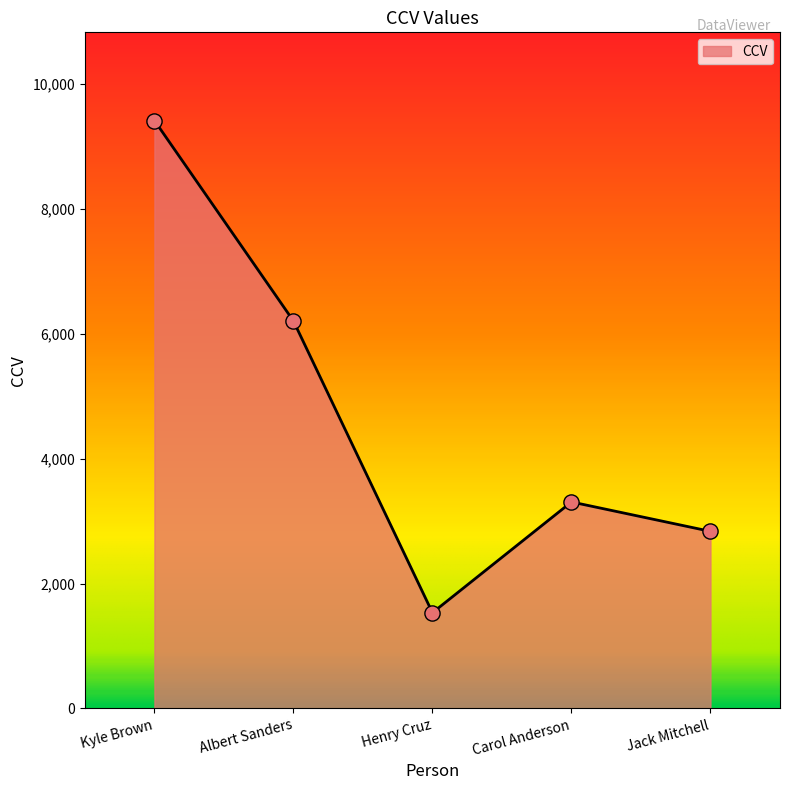

Approximately how many times larger is the value at Kyle Brown compared to Henry Cruz?

6.1